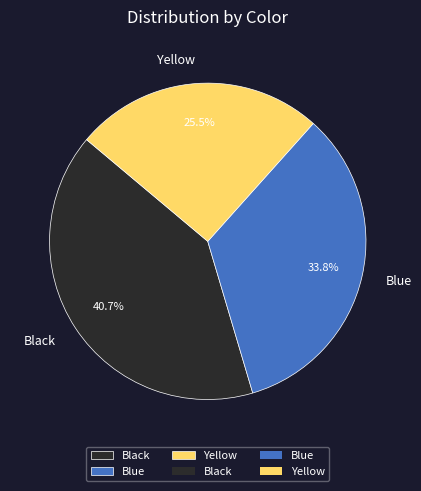

What percentage is the Blue slice, to the nearest percent?

34%